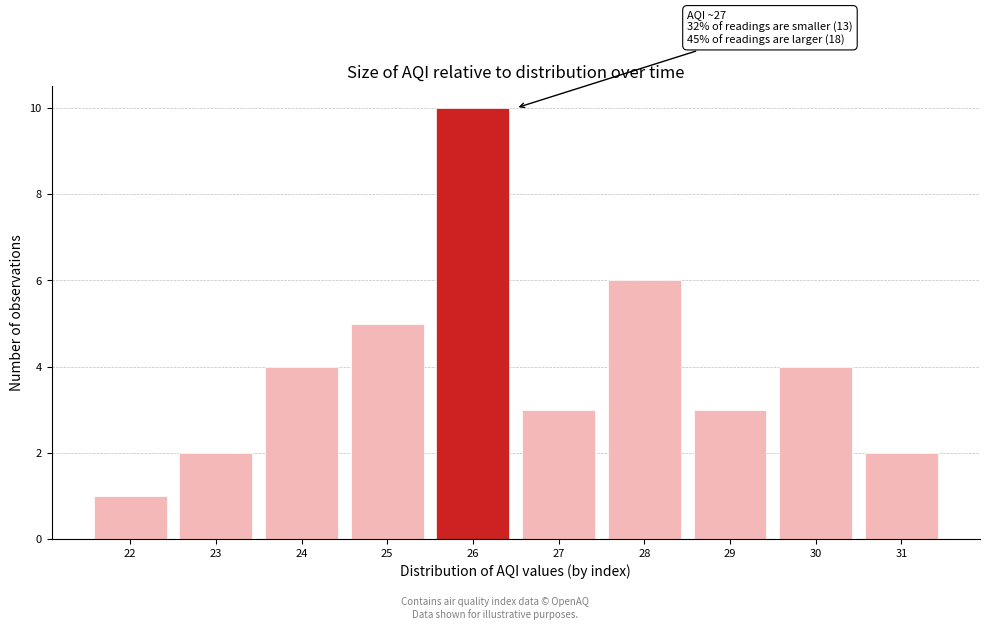

Reading left to right, what are all the values shown in this chart?

1	2	4	5	10	3	6	3	4	2